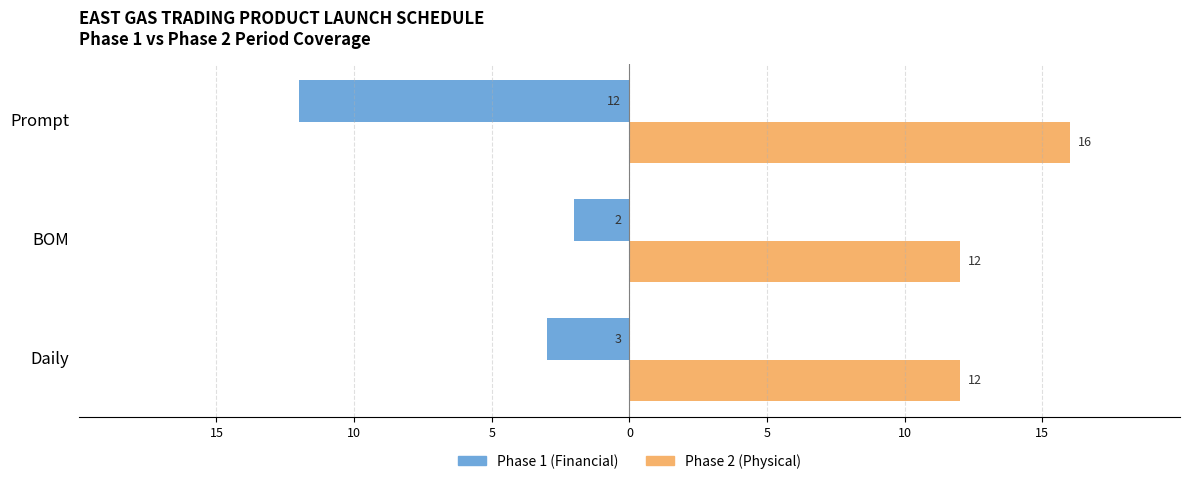

What are all the series names shown in the legend?

Phase 1 (Financial), Phase 2 (Physical)